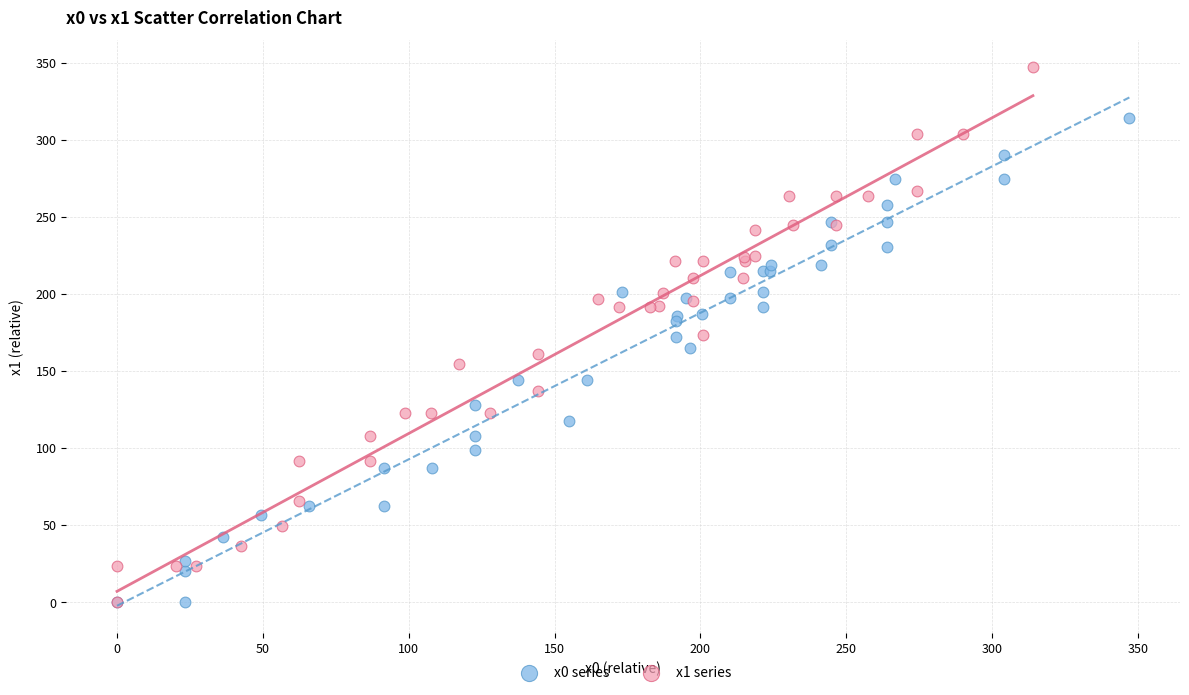

Which series has the widest spread of Y values?

x1 series